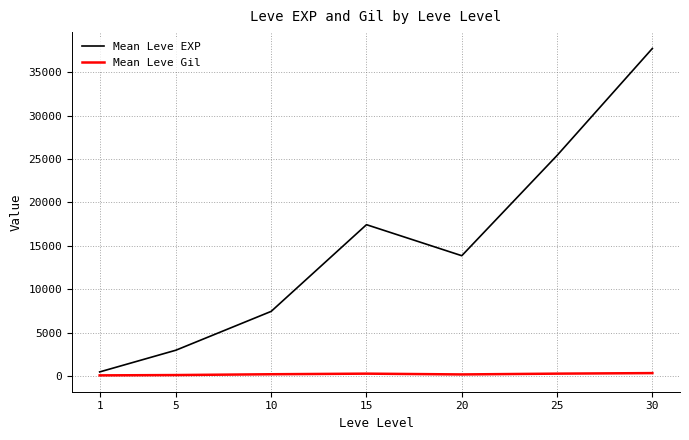

Which series has the largest total across all categories?

Mean Leve EXP